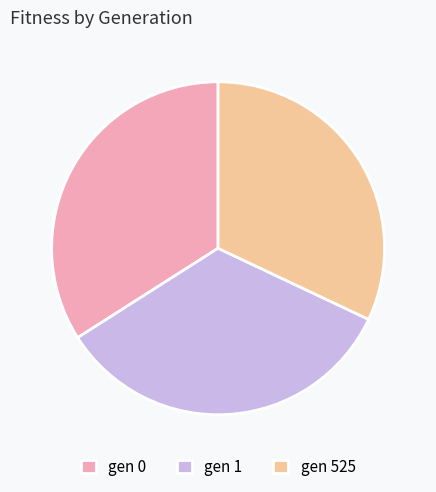

Do gen 1 and gen 525 together represent more than half of the pie?

Yes